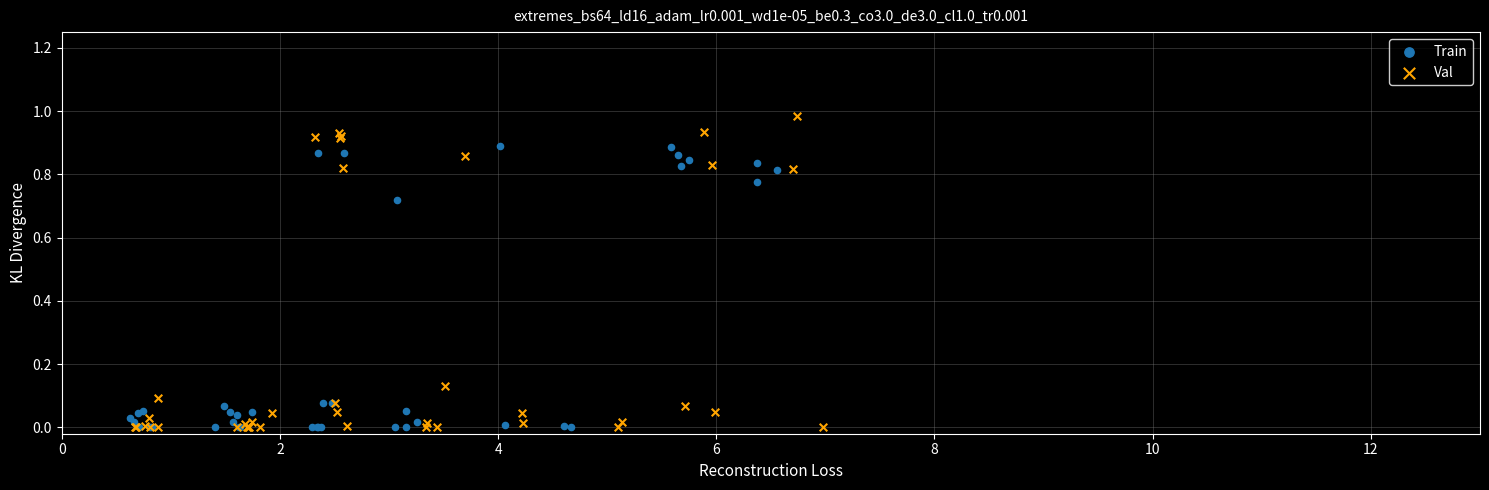

What are all the series names shown in the legend?

Train, Val